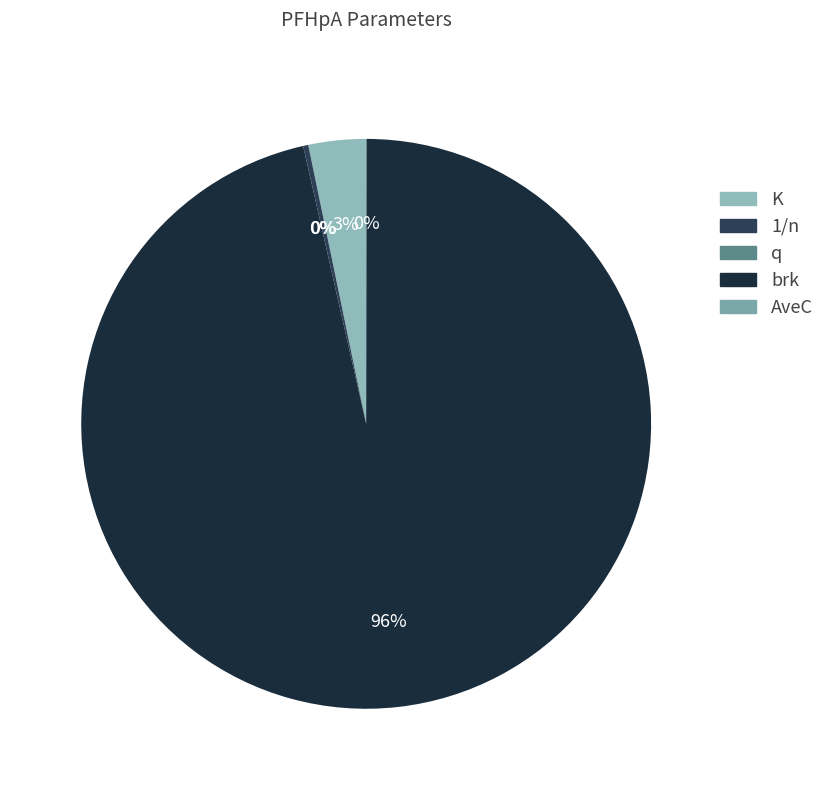

The q slice represents 8% of the pie. True or false?

False